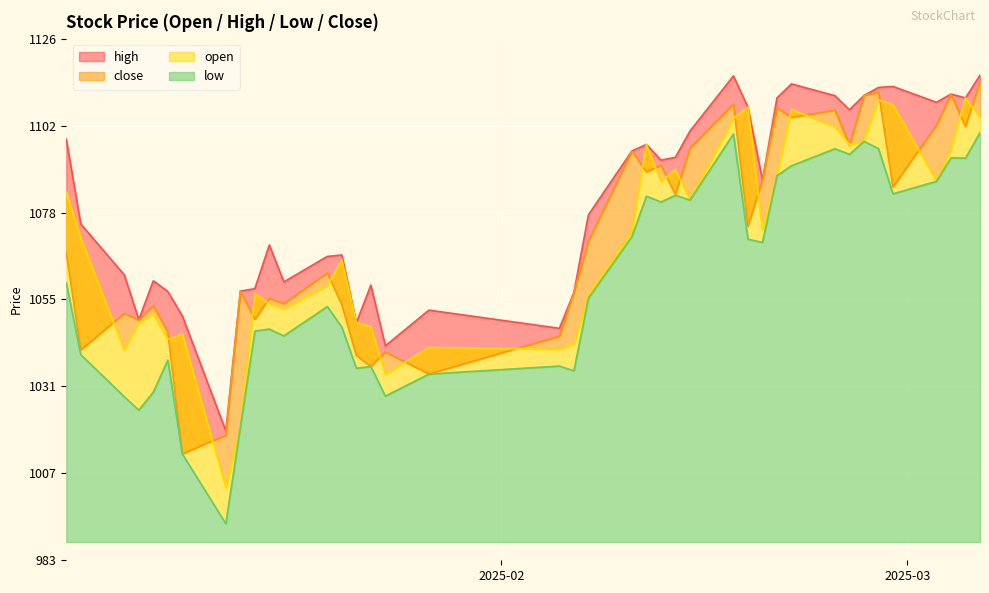

Which series has the widest spread of values?

low